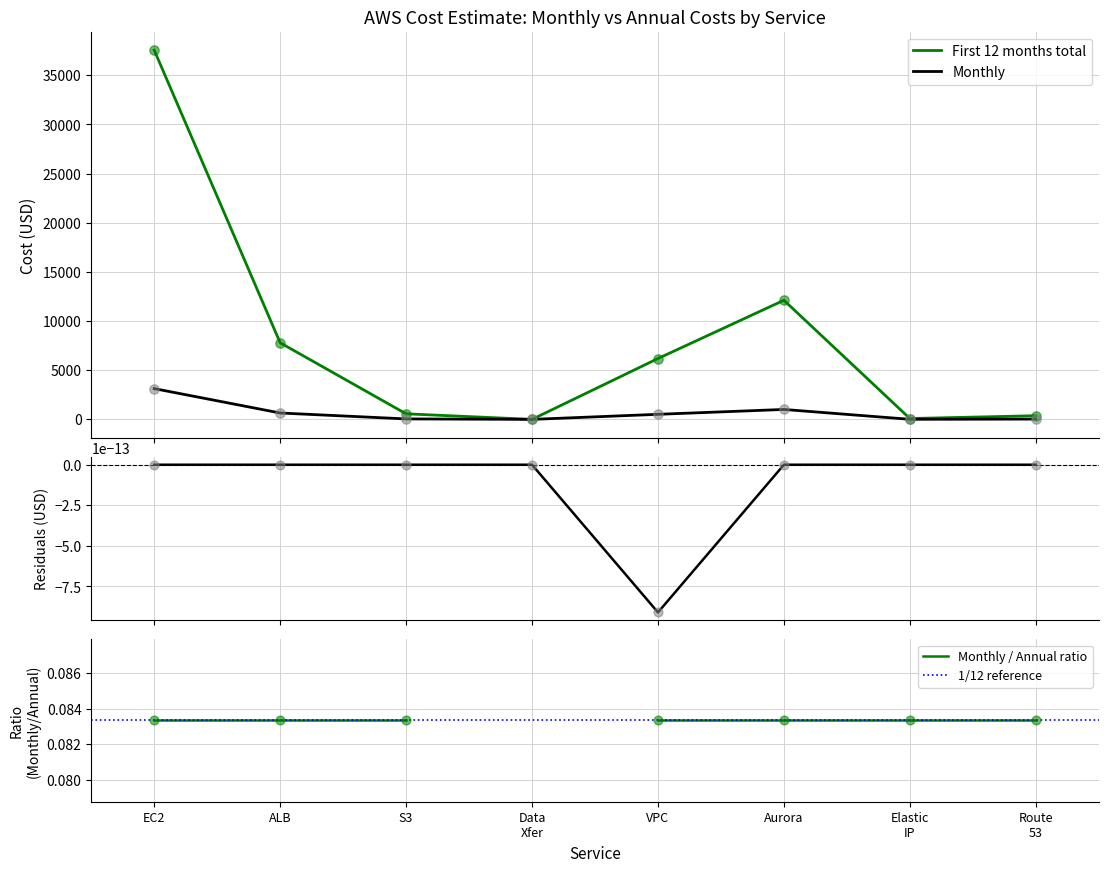

What is the highest value of the First 12 months total series?

37547.3